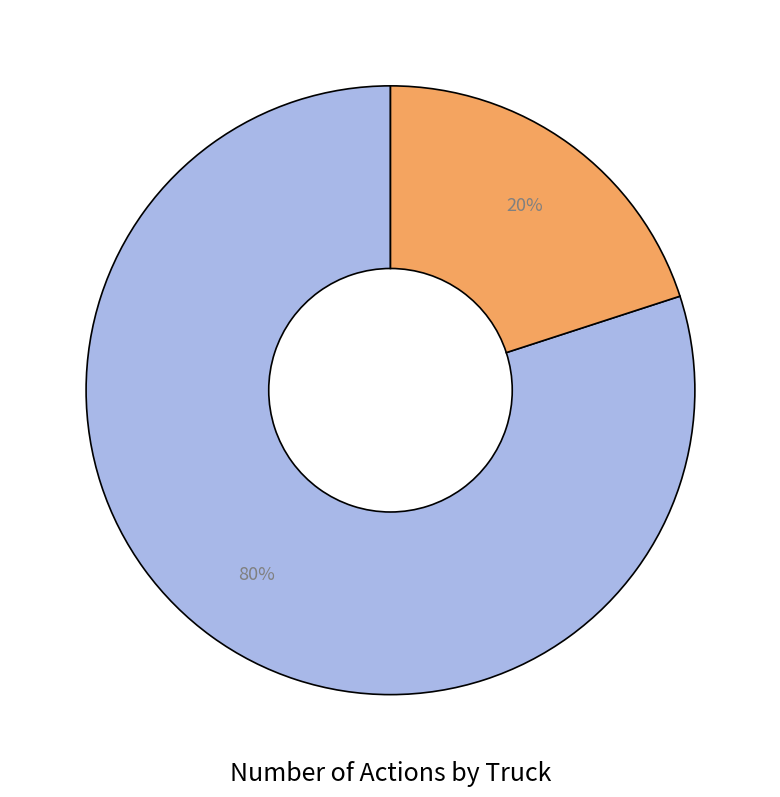

Is there a majority slice in this chart?

Yes